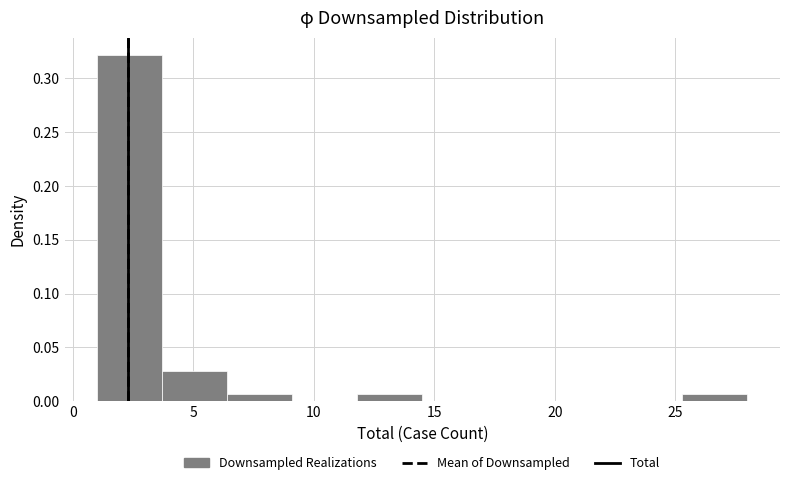

Over which range of the x-axis is the bar tallest?

1.0 to 3.7